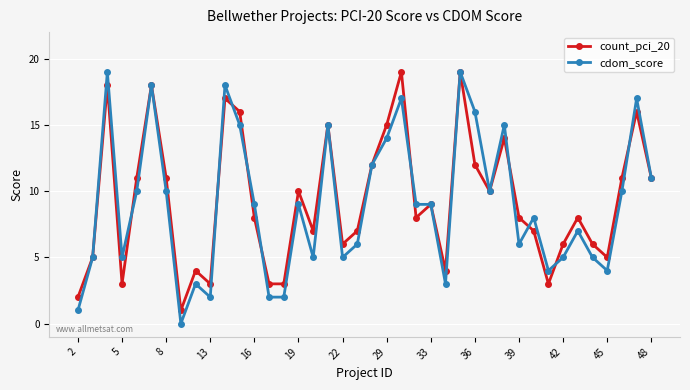

True or false: count_pci_20 has more than 2 points higher than both neighbors.

True